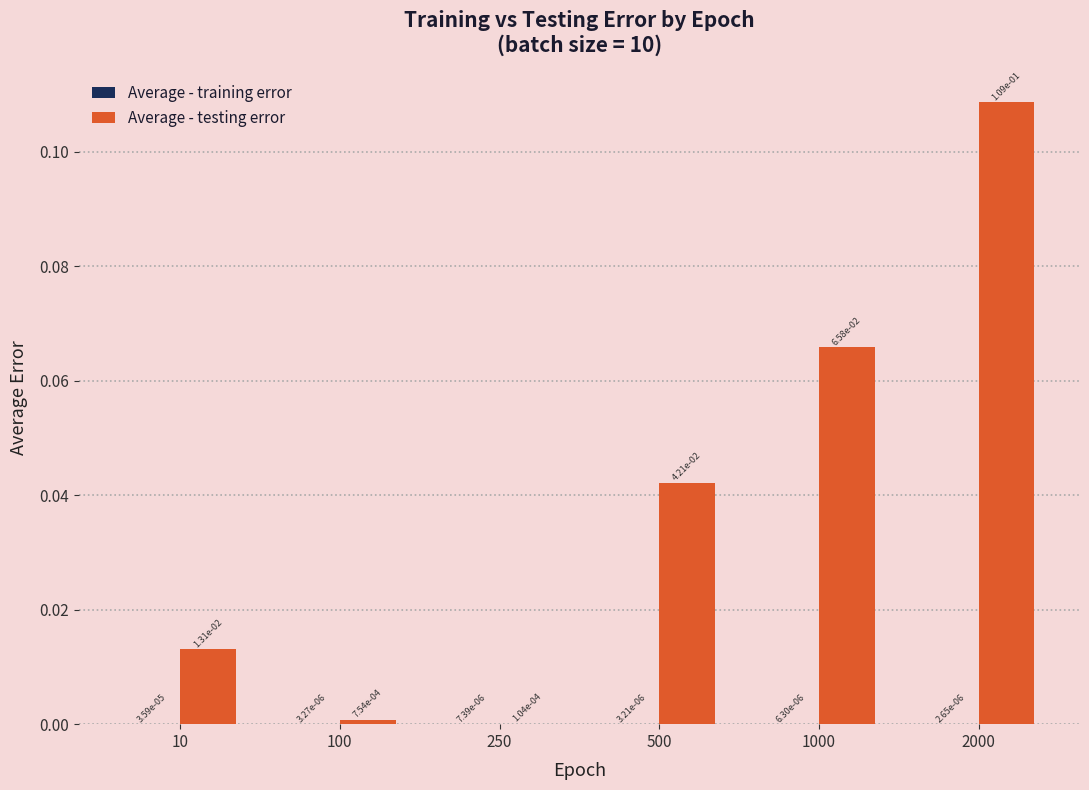

Which category has the highest value across all series?

2000